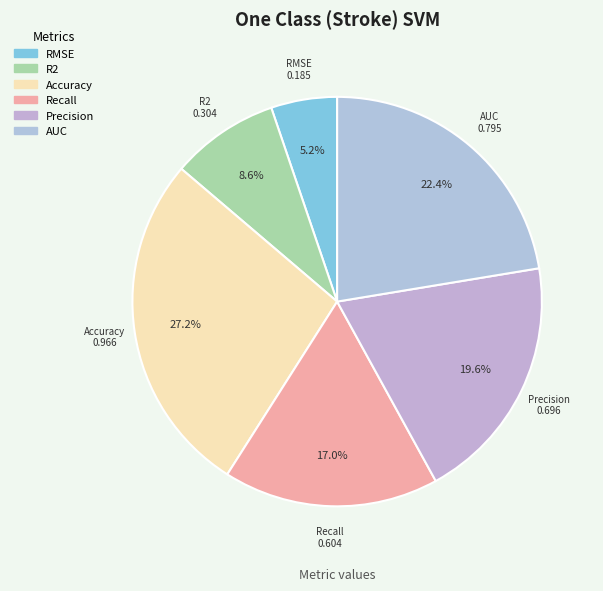

Does R2 represent more than half of the total?

No